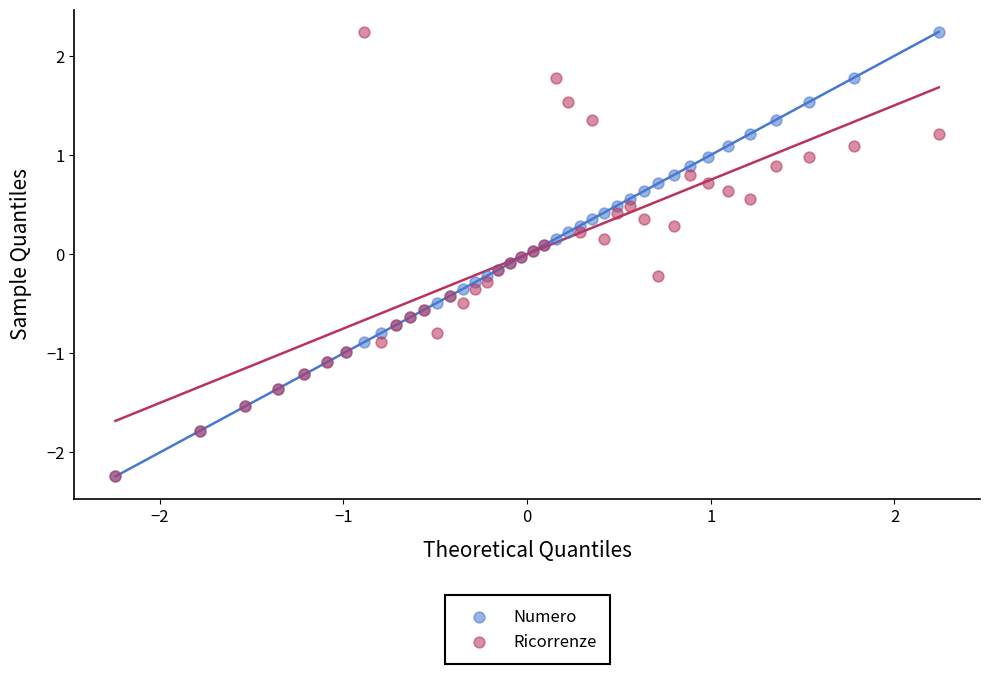

What are all the series names shown in the legend?

Numero, Ricorrenze